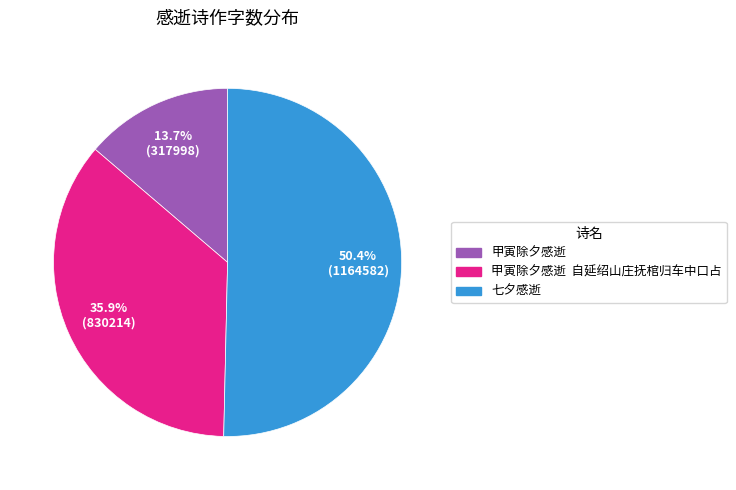

Is there a majority slice in this chart?

Yes